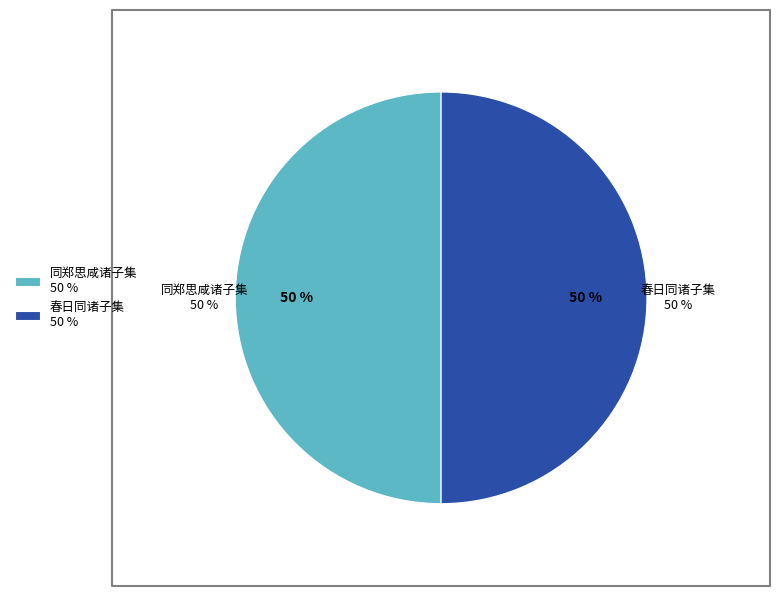

What percentage is the 同郑思咸诸子集北郭禅院时有女史佐酒政 slice, to the nearest percent?

50%